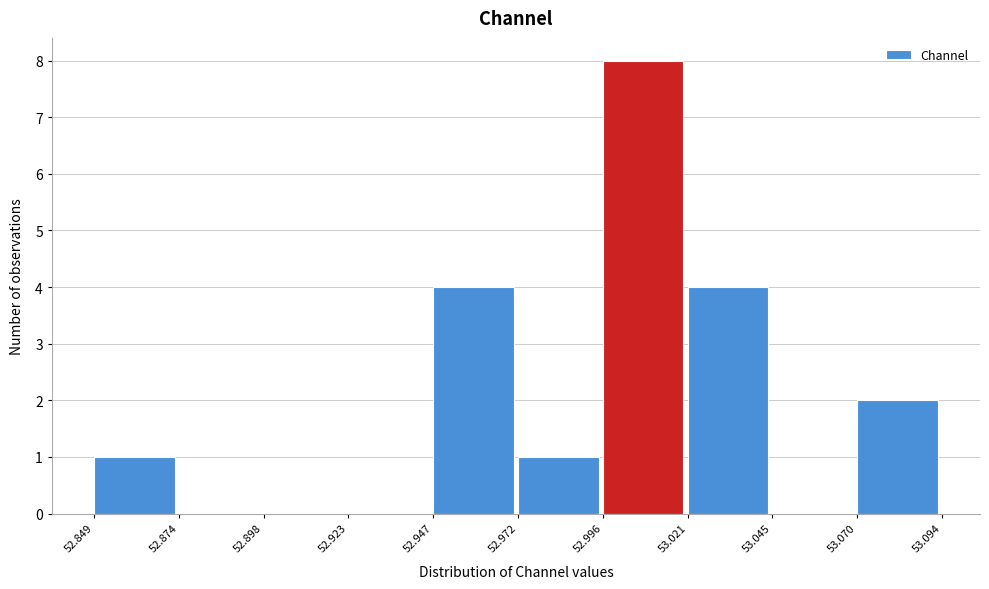

Which range on the x-axis has the tallest bar?

52.996 to 53.021